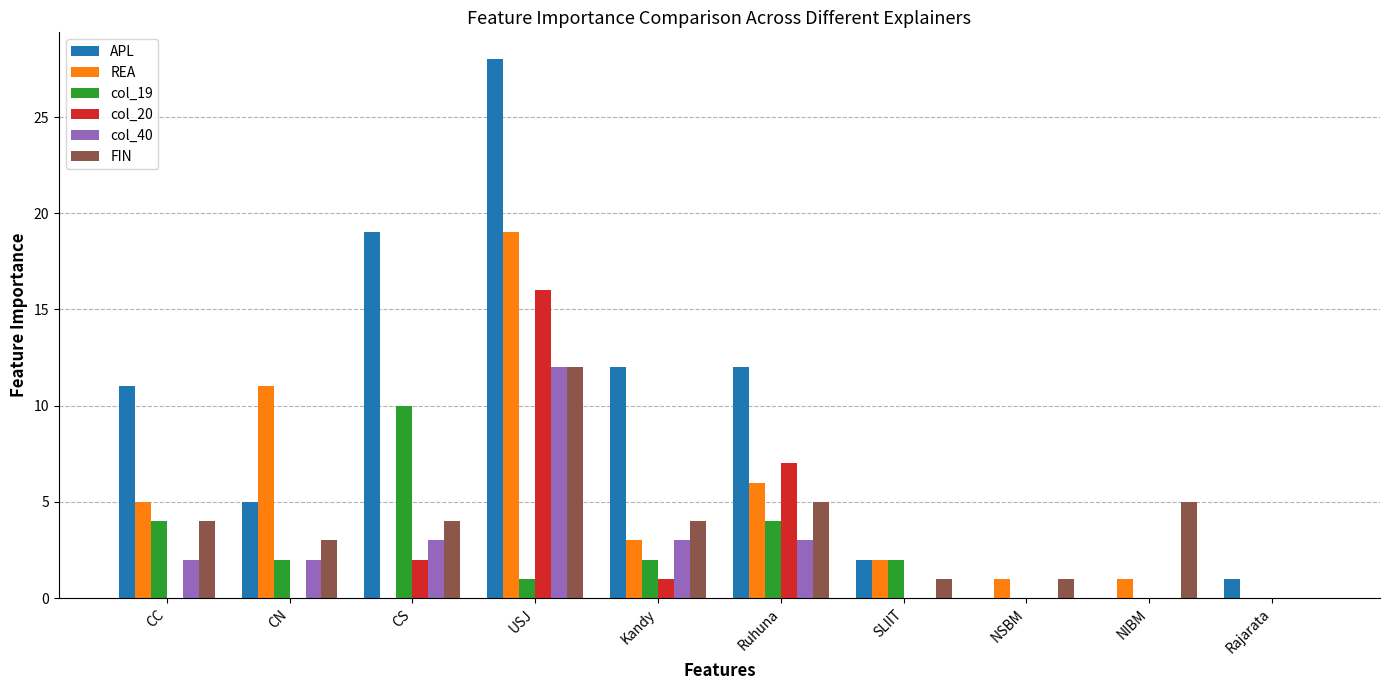

Reading right to left, extract all data points from this chart.

APL: 1	0	0	2	12	12	28	19	5	11
REA: 0	1	1	2	6	3	19	0	11	5
col_19: 0	0	0	2	4	2	1	10	2	4
col_20: 0	0	0	0	7	1	16	2	0	0
col_40: 0	0	0	0	3	3	12	3	2	2
FIN: 0	5	1	1	5	4	12	4	3	4